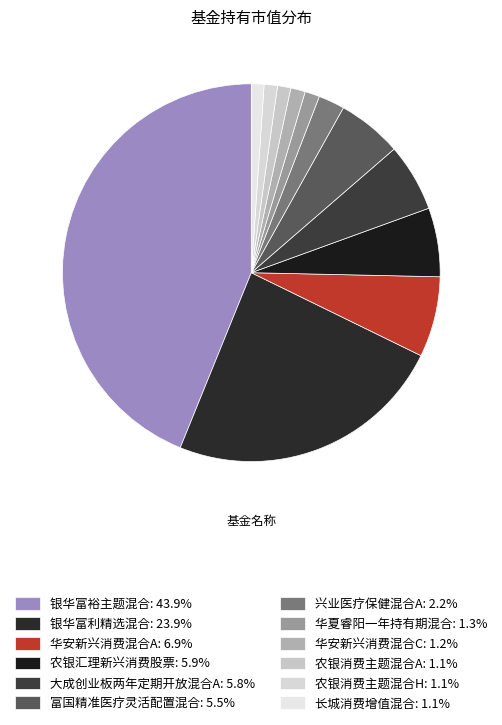

What percentage is NOT represented by 银华富裕主题混合?

56.1%